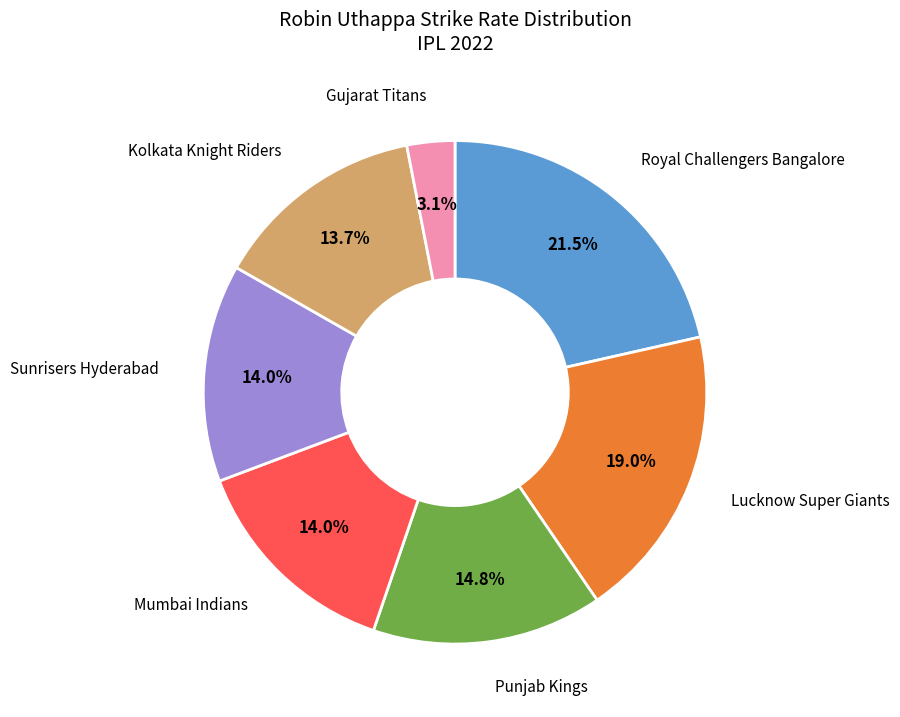

Which slice is the largest?

Royal Challengers Bangalore